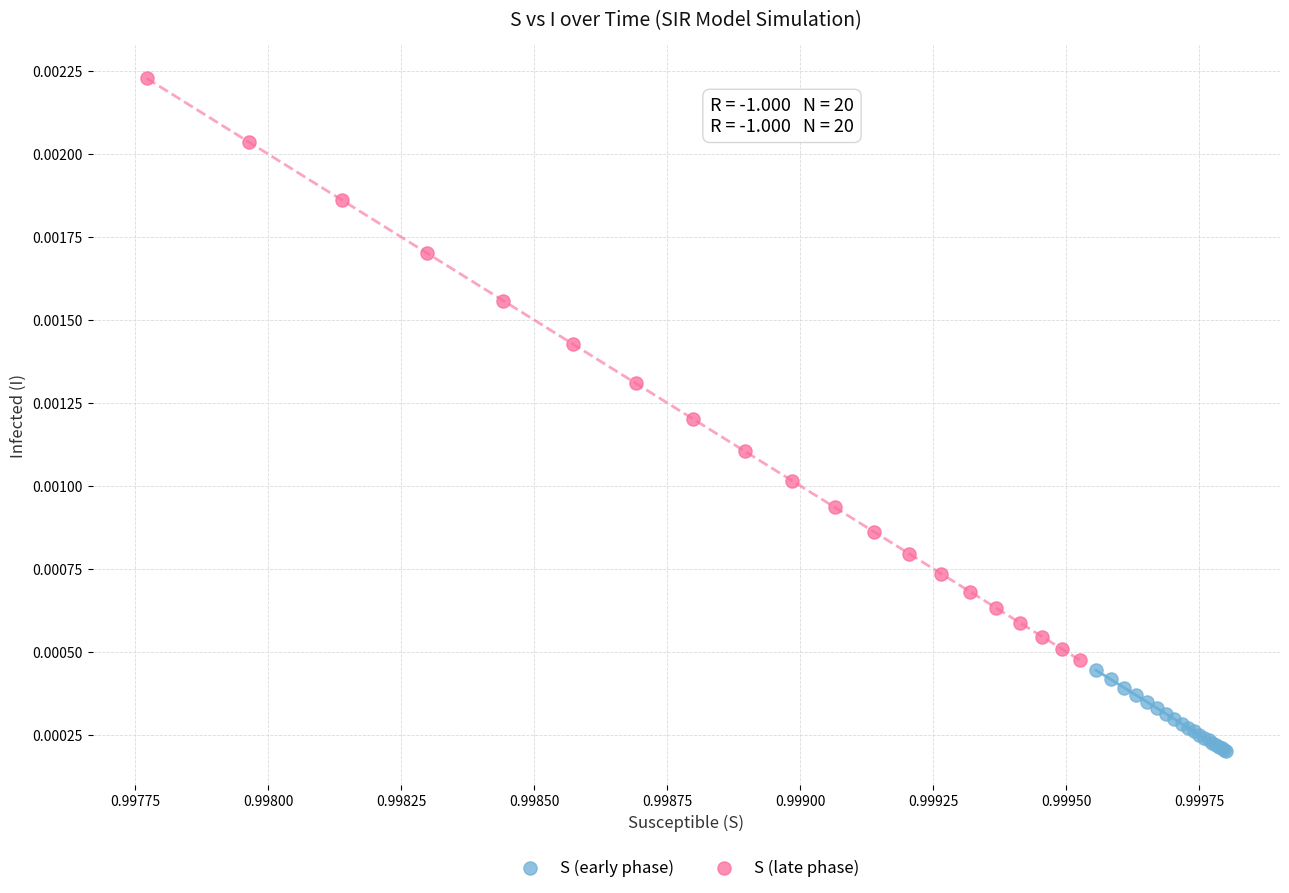

Which series contains the highest Y value?

S (late phase)